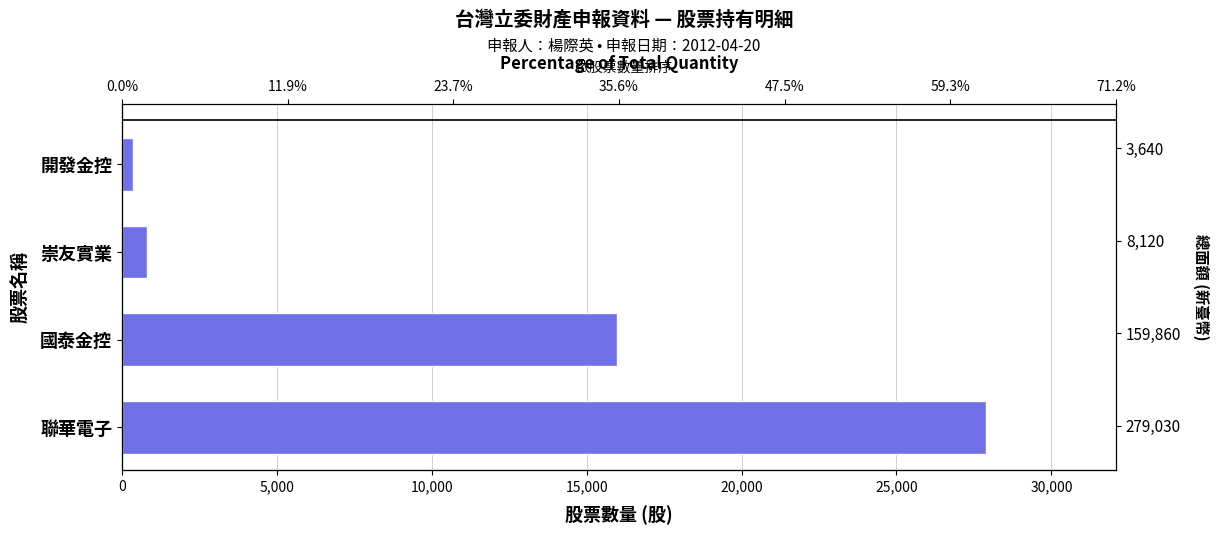

What is the minimum value shown in the chart?

364